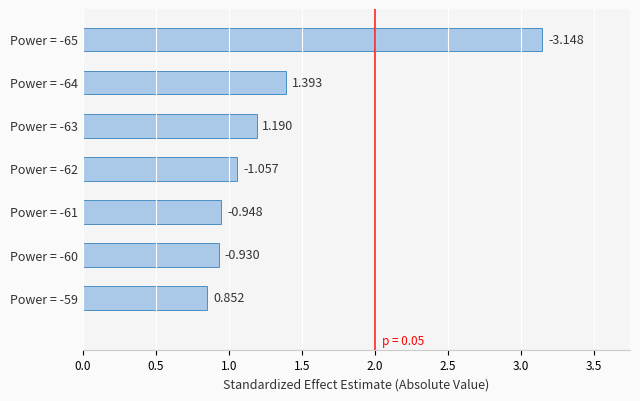

What is the difference between the maximum and minimum values?

2.3